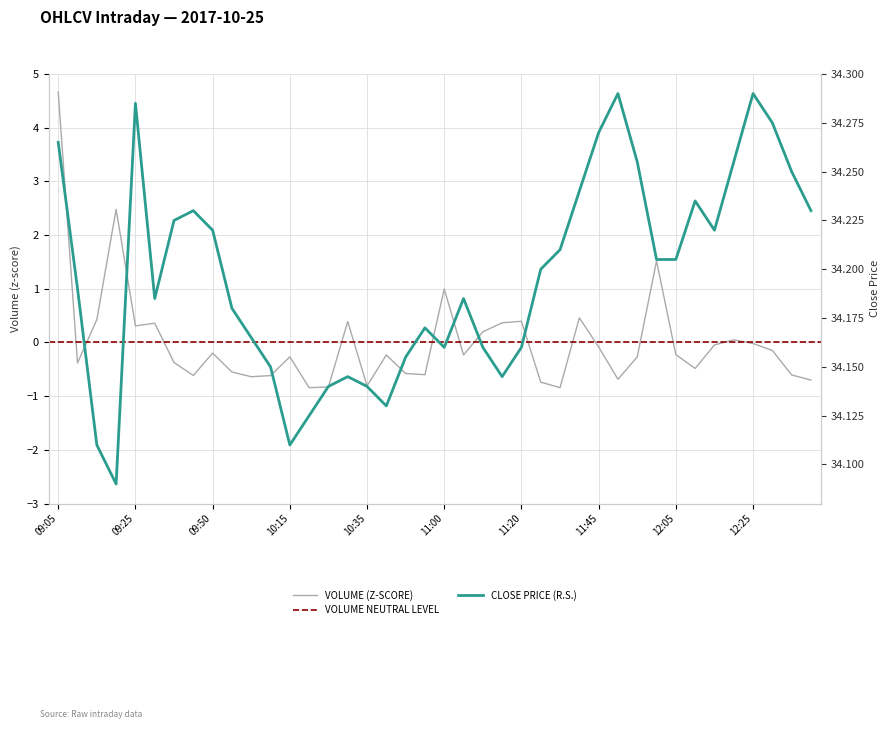

Reading left to right, list all the values displayed in this chart.

Close: 09:05=34.3	09:10=34.2	09:15=34.1	09:20=34.1	09:25=34.3	09:30=34.2	09:35=34.2	09:45=34.2	09:50=34.2	10:00=34.2	10:05=34.2	10:10=34.1	10:15=34.1	10:20=34.1	10:25=34.1	10:30=34.1	10:35=34.1	10:40=34.1	10:45=34.2	10:50=34.2	11:00=34.2	11:05=34.2	11:10=34.2	11:15=34.1	11:20=34.2	11:25=34.2	11:30=34.2	11:40=34.2	11:45=34.3	11:50=34.3	11:55=34.3	12:00=34.2	12:05=34.2	12:10=34.2	12:15=34.2	12:20=34.3	12:25=34.3	12:30=34.3	12:35=34.2	12:40=34.2
Volume: 09:05=4.7	09:10=-0.4	09:15=0.4	09:20=2.5	09:25=0.3	09:30=0.4	09:35=-0.4	09:45=-0.6	09:50=-0.2	10:00=-0.5	10:05=-0.6	10:10=-0.6	10:15=-0.3	10:20=-0.8	10:25=-0.8	10:30=0.4	10:35=-0.8	10:40=-0.2	10:45=-0.6	10:50=-0.6	11:00=1.0	11:05=-0.2	11:10=0.2	11:15=0.4	11:20=0.4	11:25=-0.7	11:30=-0.8	11:40=0.5	11:45=-0.1	11:50=-0.7	11:55=-0.3	12:00=1.5	12:05=-0.2	12:10=-0.5	12:15=-0.0	12:20=0.0	12:25=-0.0	12:30=-0.1	12:35=-0.6	12:40=-0.7